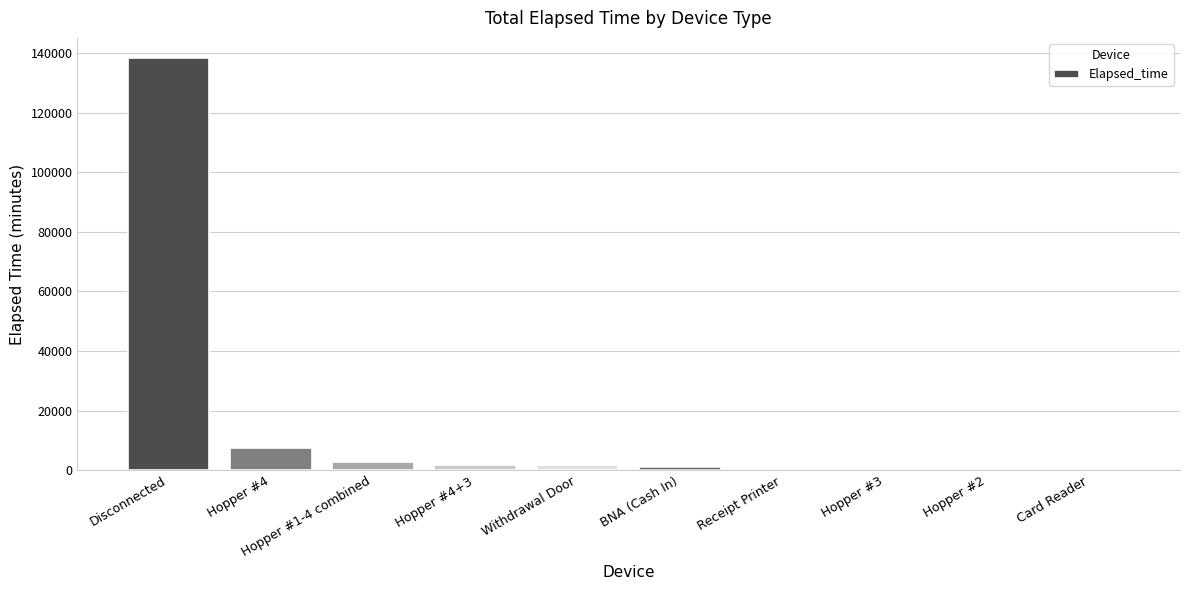

What is the maximum value shown in the chart?

138165